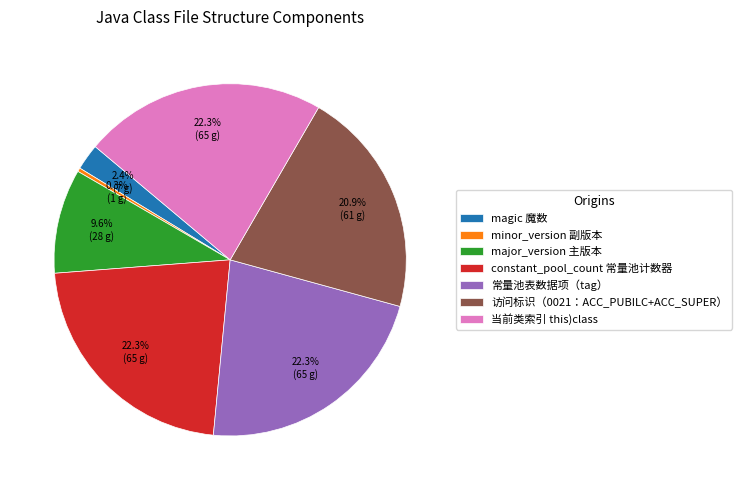

Which slice is the smallest?

minor_version 副版本